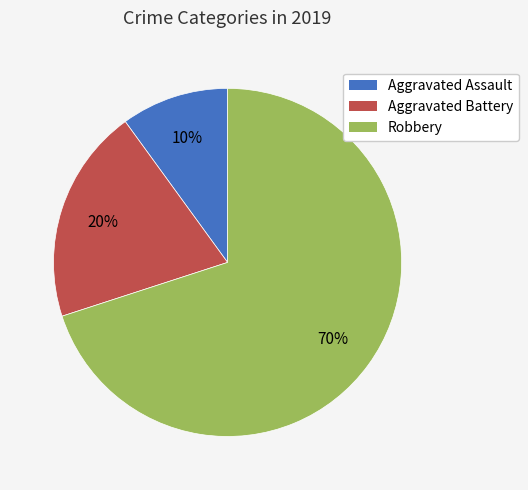

Rank the categories by value from lowest to highest.

Aggravated Assault, Aggravated Battery, Robbery